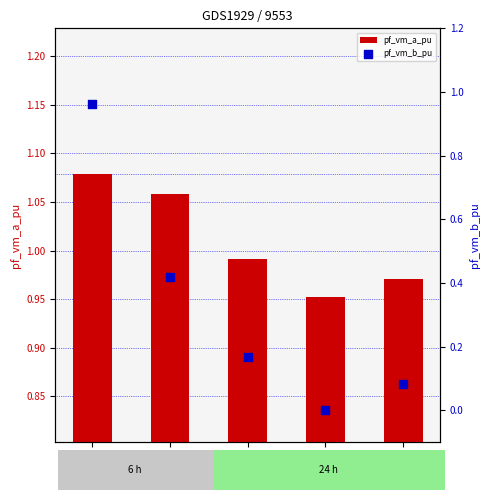

Which series has the largest total across all categories?

pf_vm_a_pu